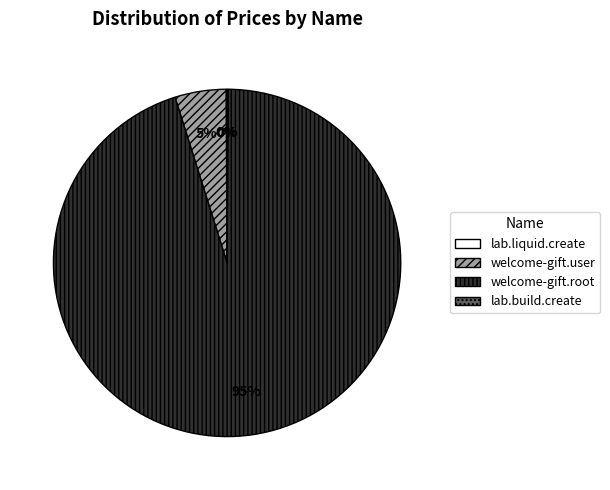

To the nearest percent, what is the combined percentage of welcome-gift.user and welcome-gift.root?

100%